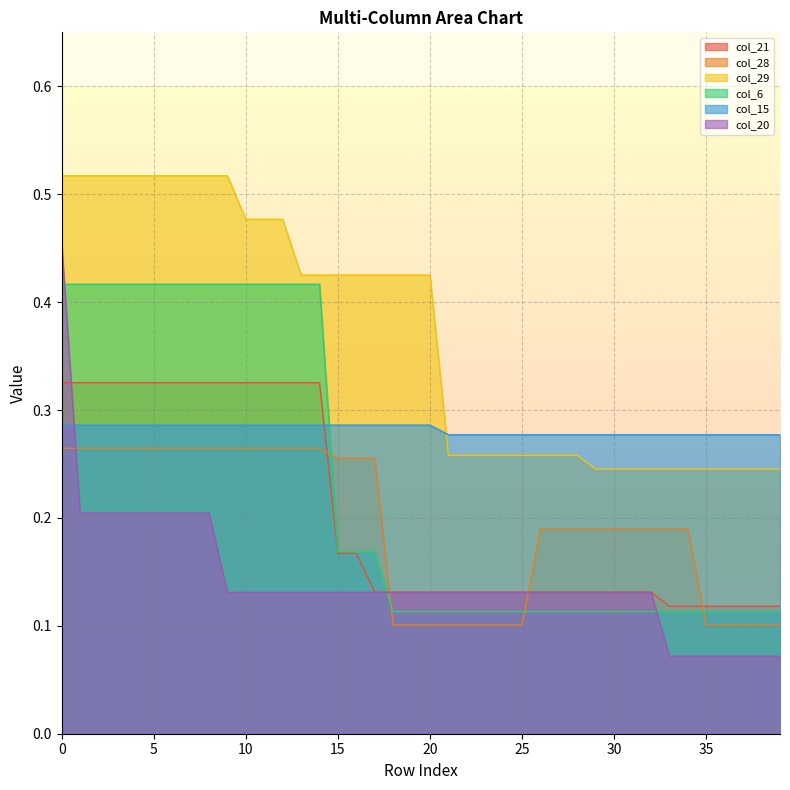

True or false: col_29 and col_28 cross at least once.

False